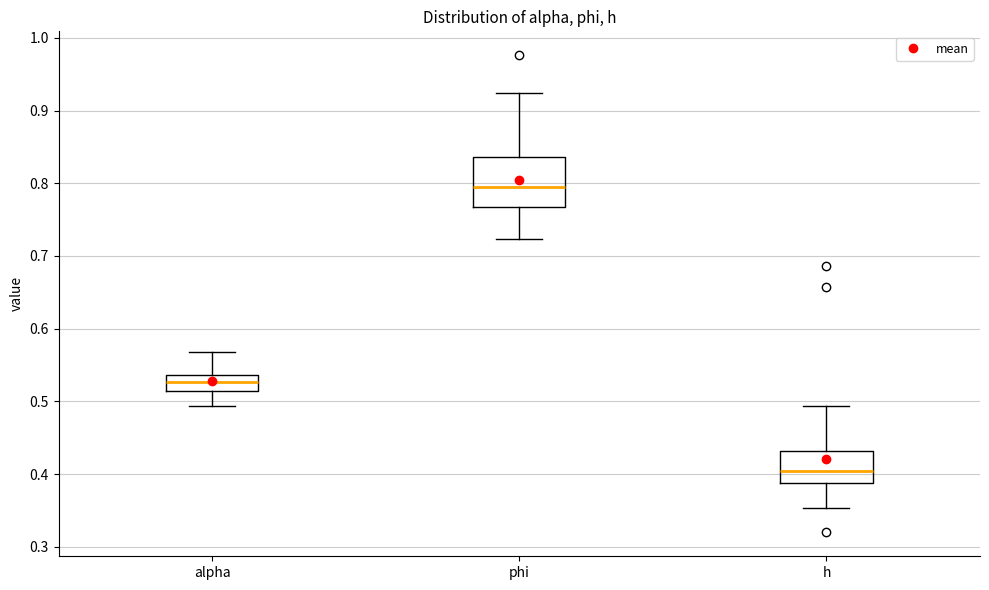

Comparing the boxes themselves (not the whiskers), which one is the tallest?

phi